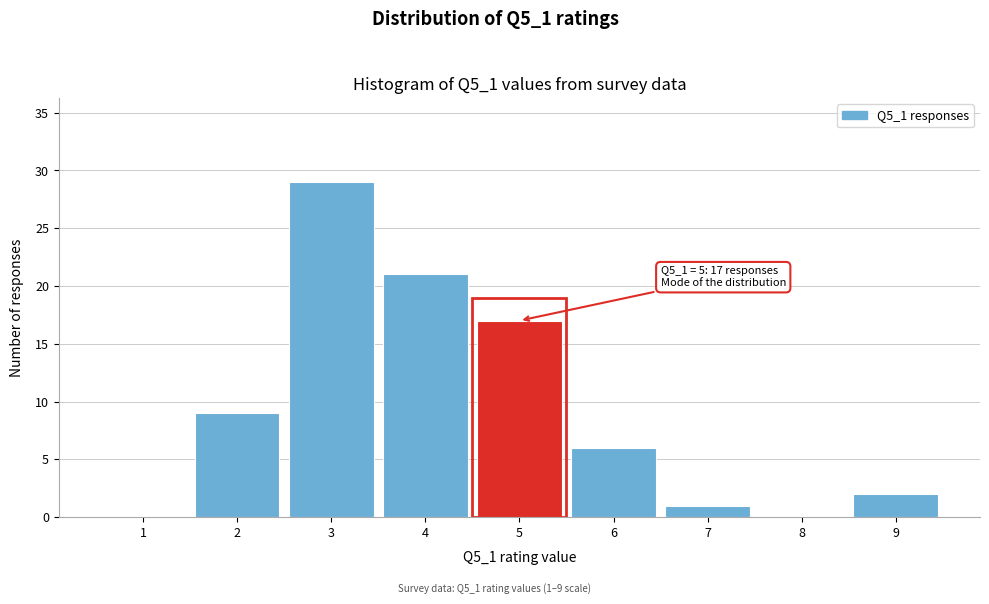

Which range on the x-axis has the tallest bar?

2.5 to 3.5